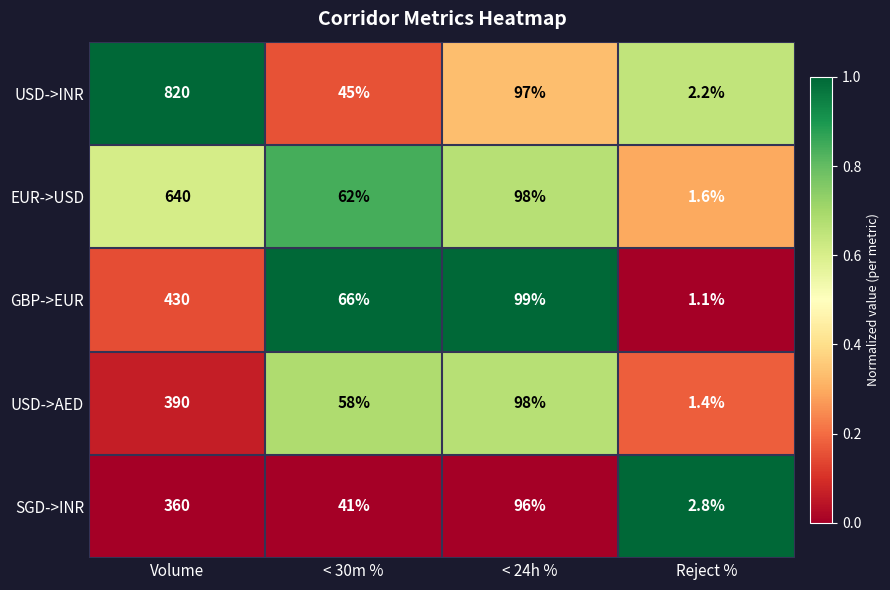

Between Volume and Reject %, which series saw the biggest shift?

USD->INR